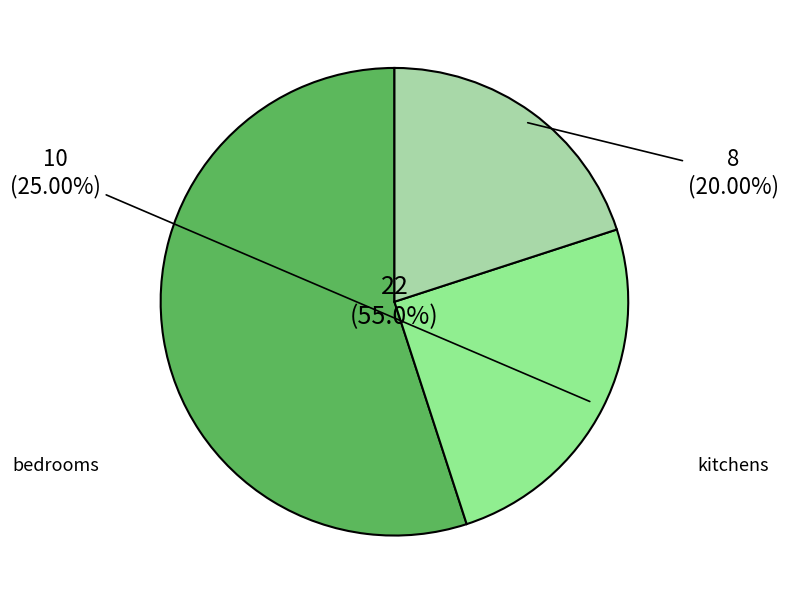

Which has a higher value, bedrooms or kitchens?

bedrooms